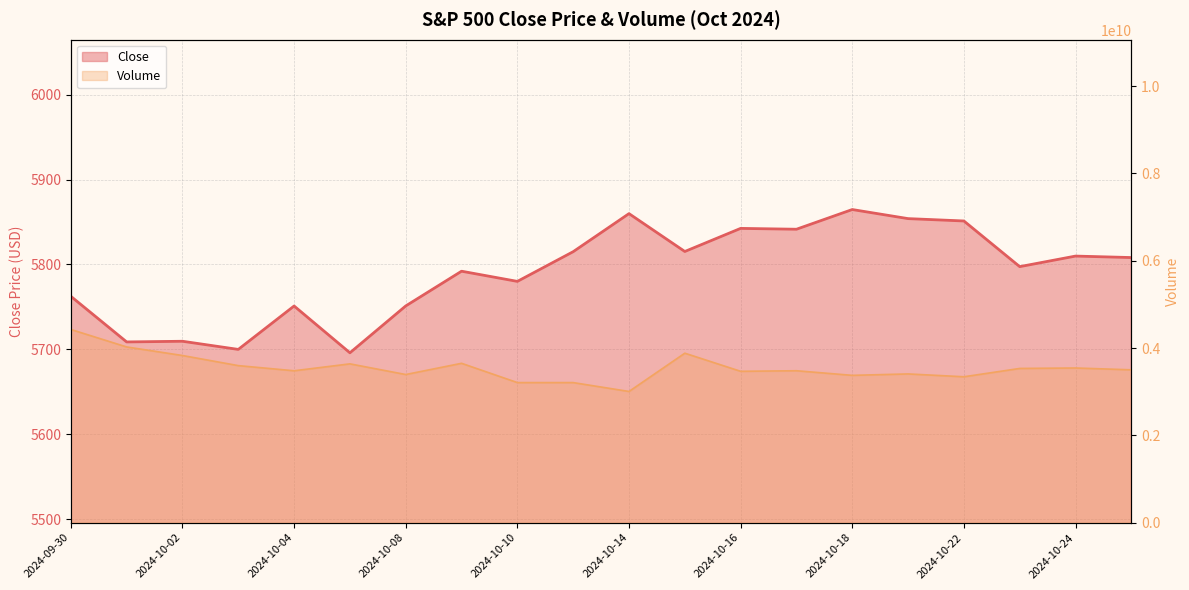

What is the sum of all Close line values?

115810.3